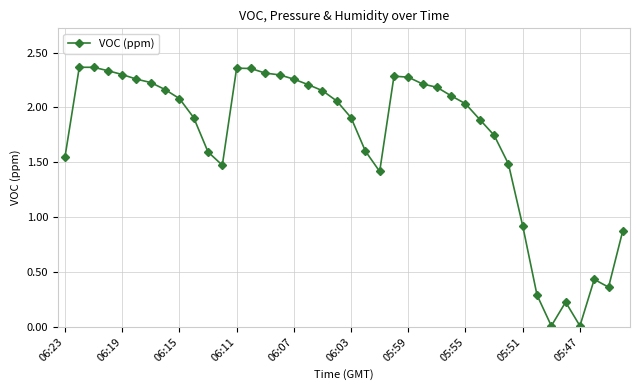

What is the sum of all values?

68.9